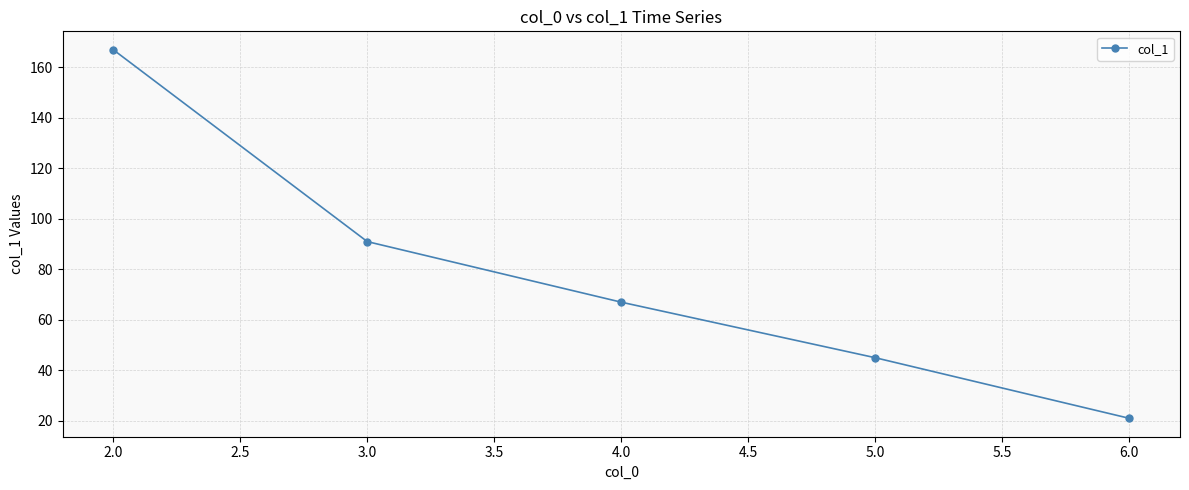

What is the sum of the values at 6.0 and 4.0?

88